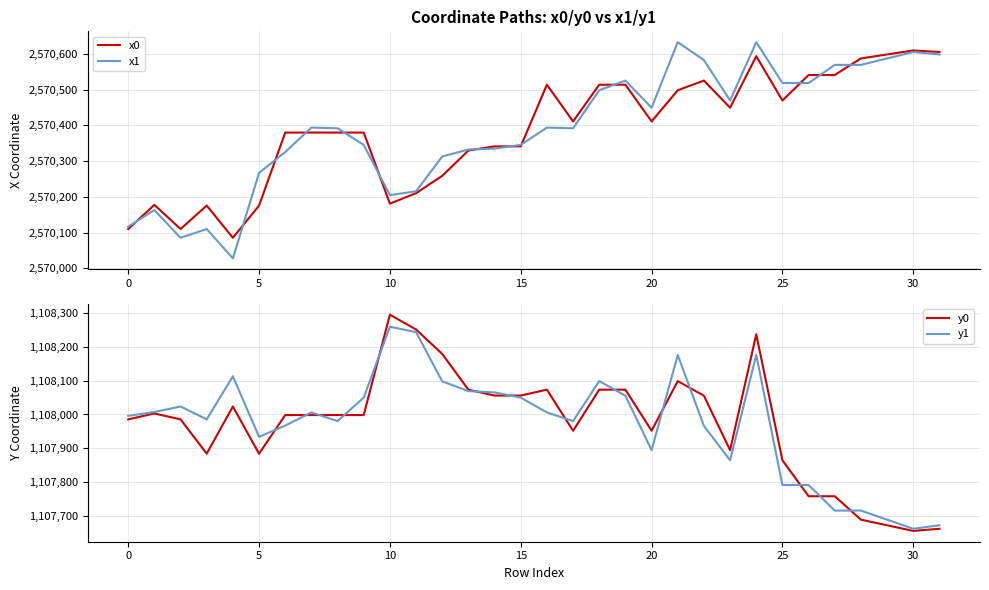

What is the sum of the x1 values at 9 and 17?

5140736.7